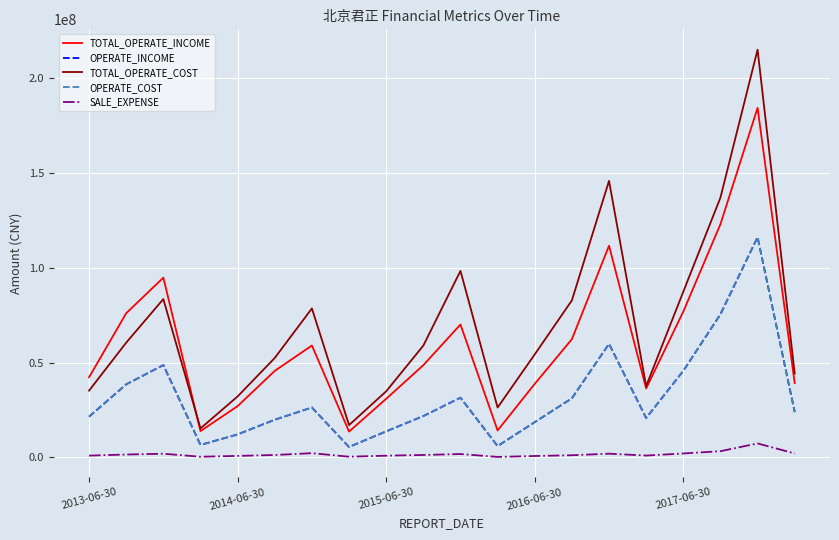

Is this an area chart (filled region under the line)?

No